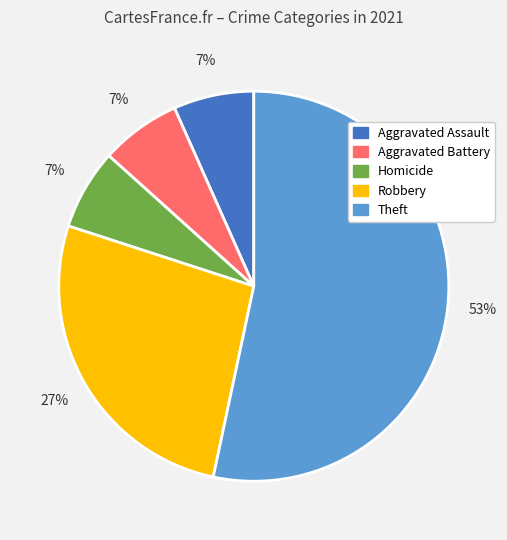

Do Aggravated Assault and Homicide together represent more than half of the pie?

No